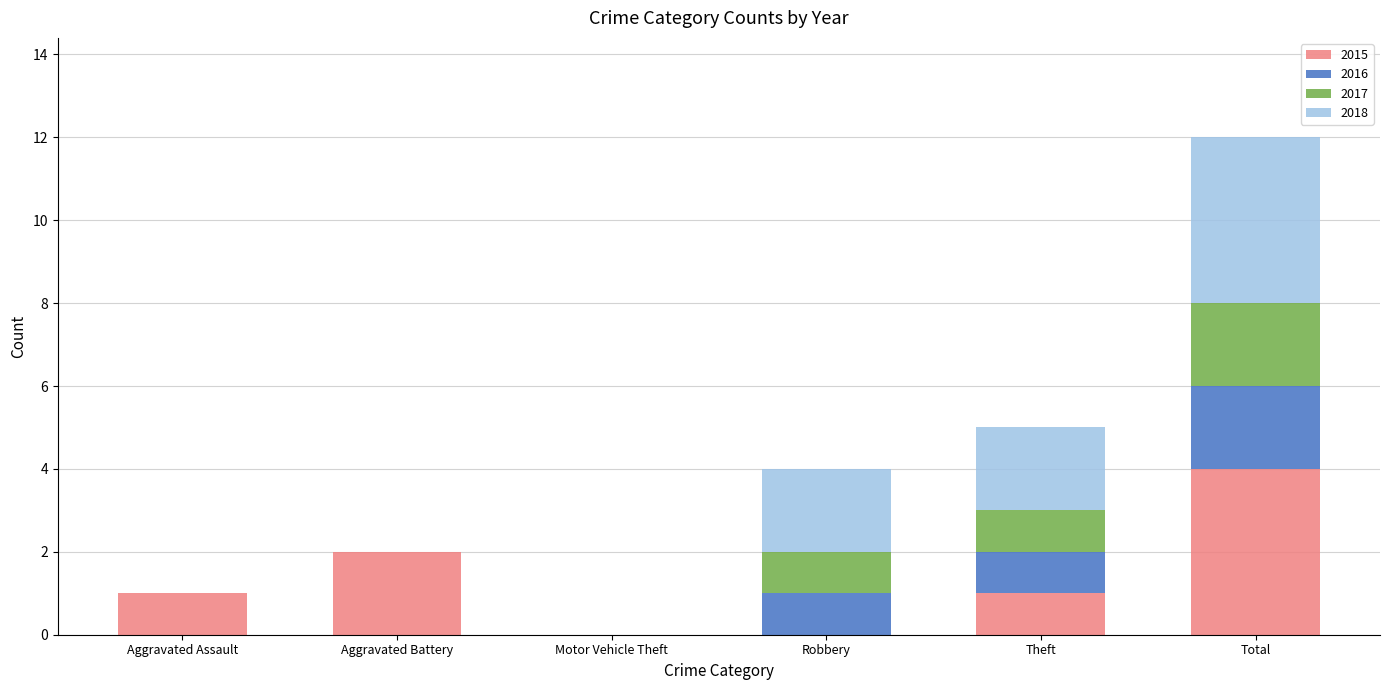

At which label does 2015 reach its peak?

Total